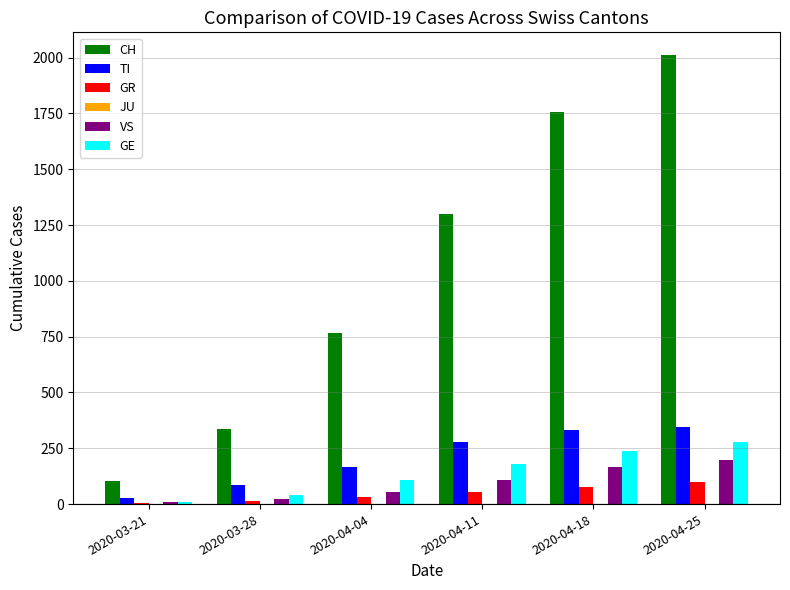

Which series has the largest total across all categories?

CH